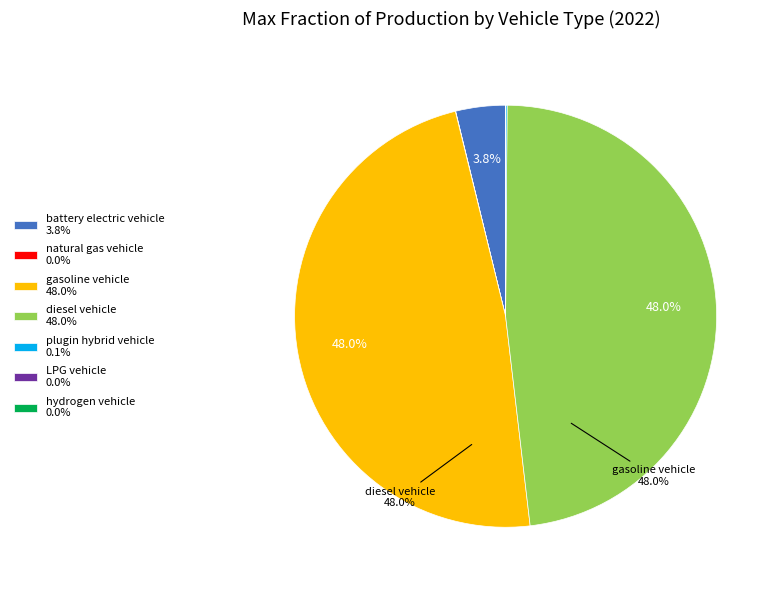

Does any single category account for the majority?

No